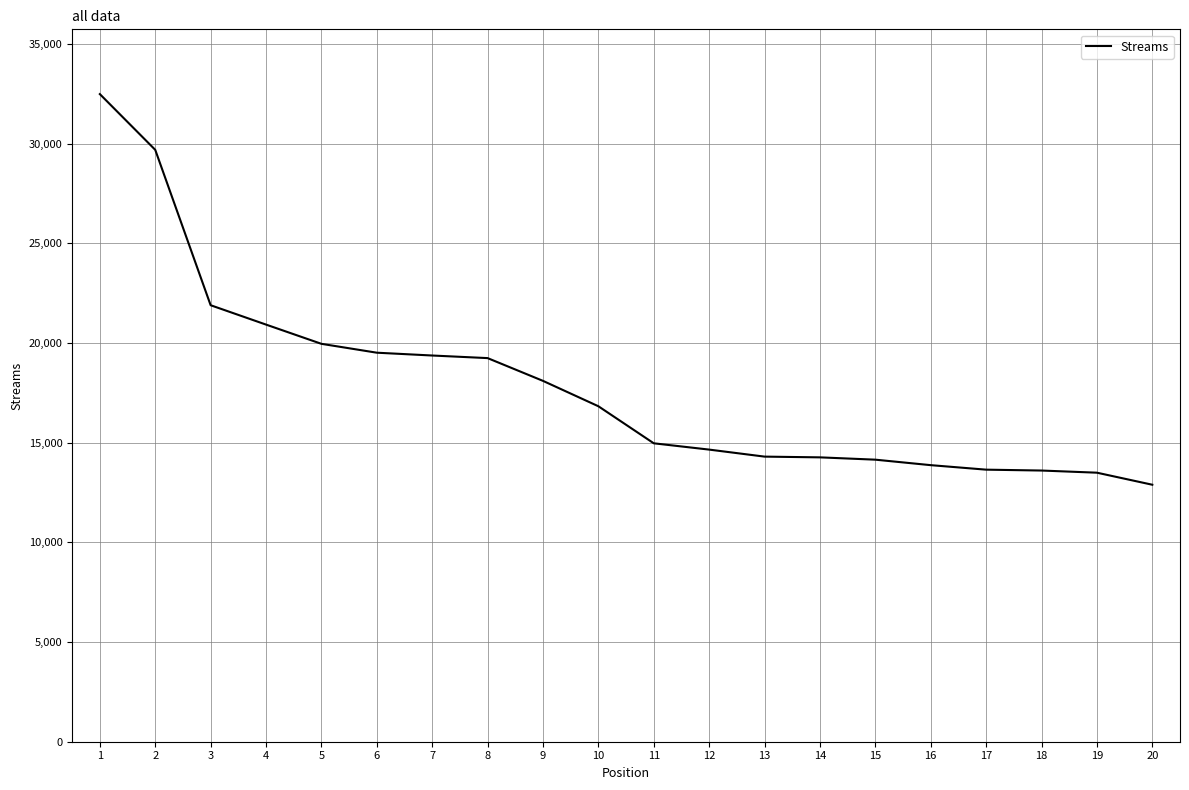

What is the change in value from 5 to 7?

-586